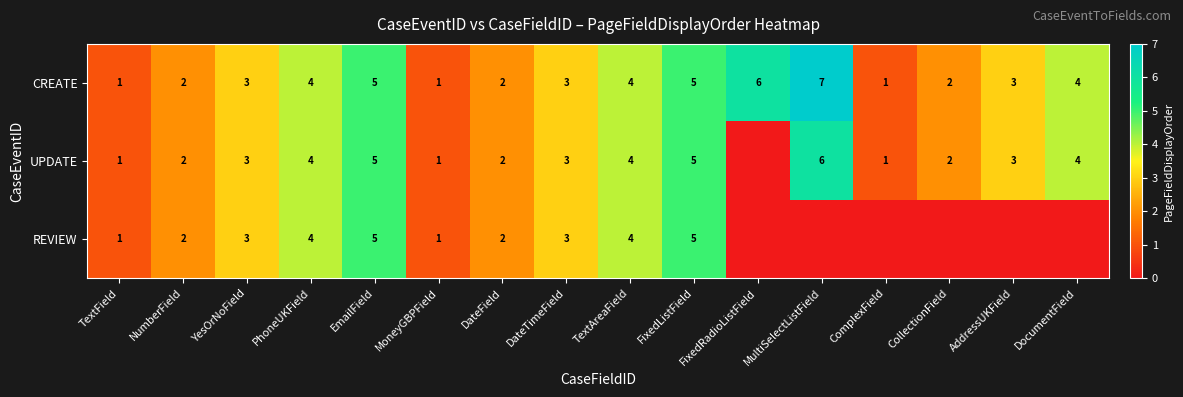

True or false: CREATE has a value of 2 at FixedRadioListField.

False